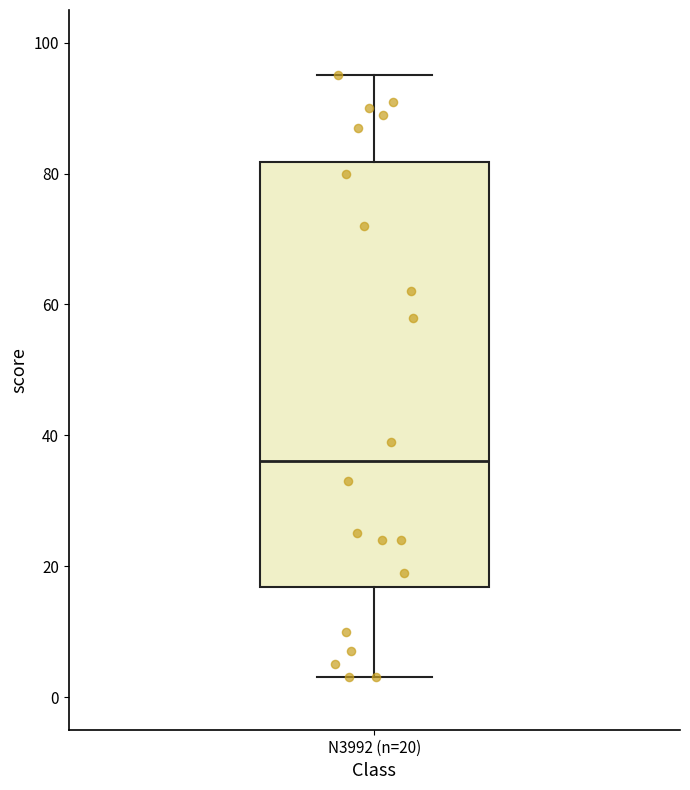

Transcribe this box plot: give where the median line is, the range the box spans, and where the two whiskers end, as read against the y-axis. The values are not printed on the chart, so give them approximately, as read against the axis.

median 36, box 16 to 82, whiskers 4 to 96